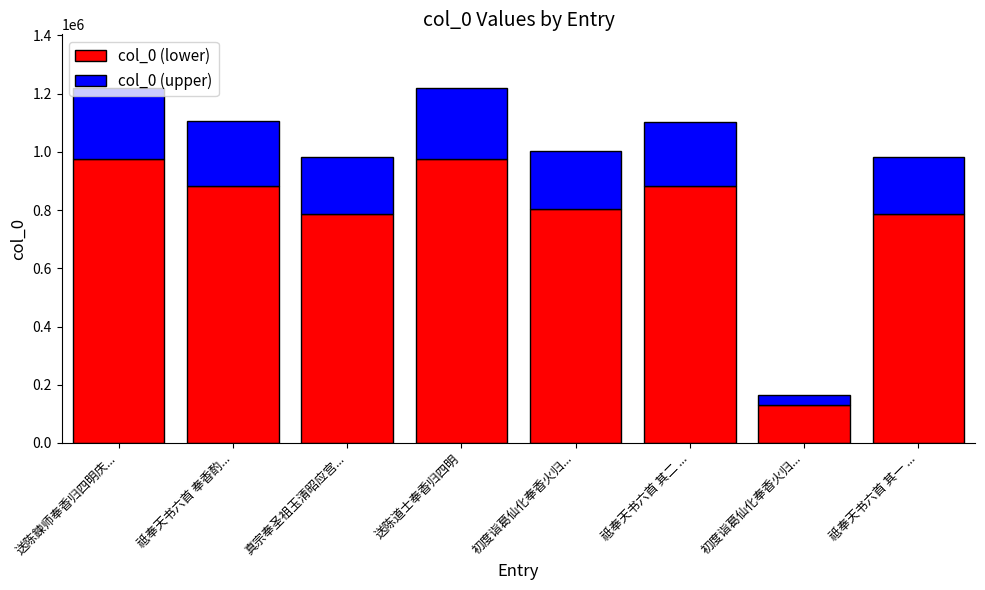

How many data points in col_0 (lower) are above 883235?

4